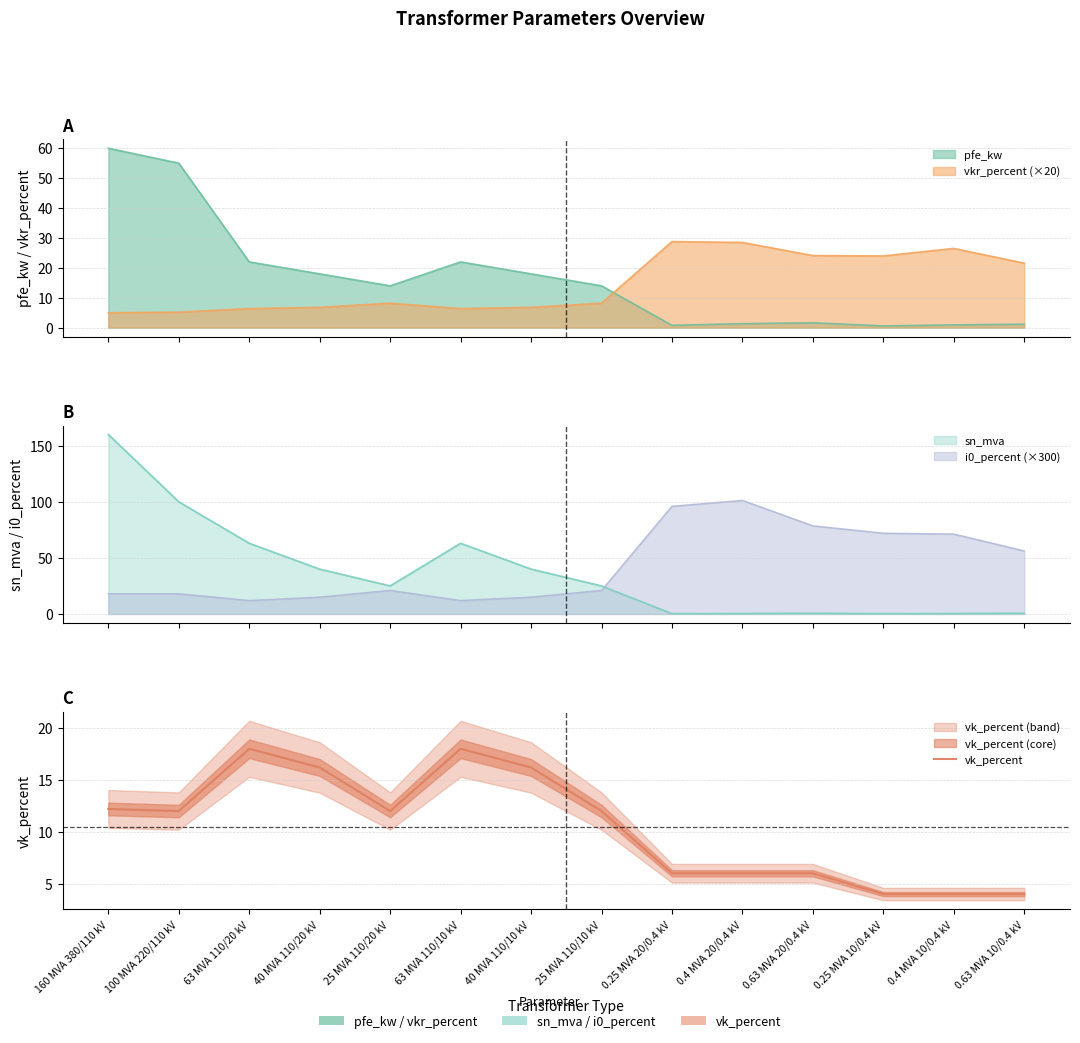

Which label corresponds to the smallest value in the chart?

0.25 MVA 10/0.4 kV